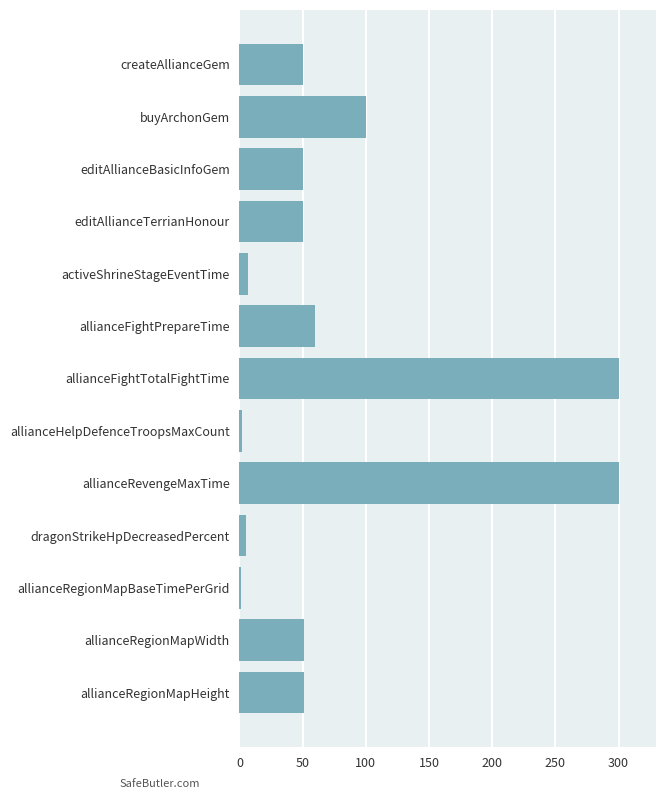

What is the maximum value shown in the chart?

300